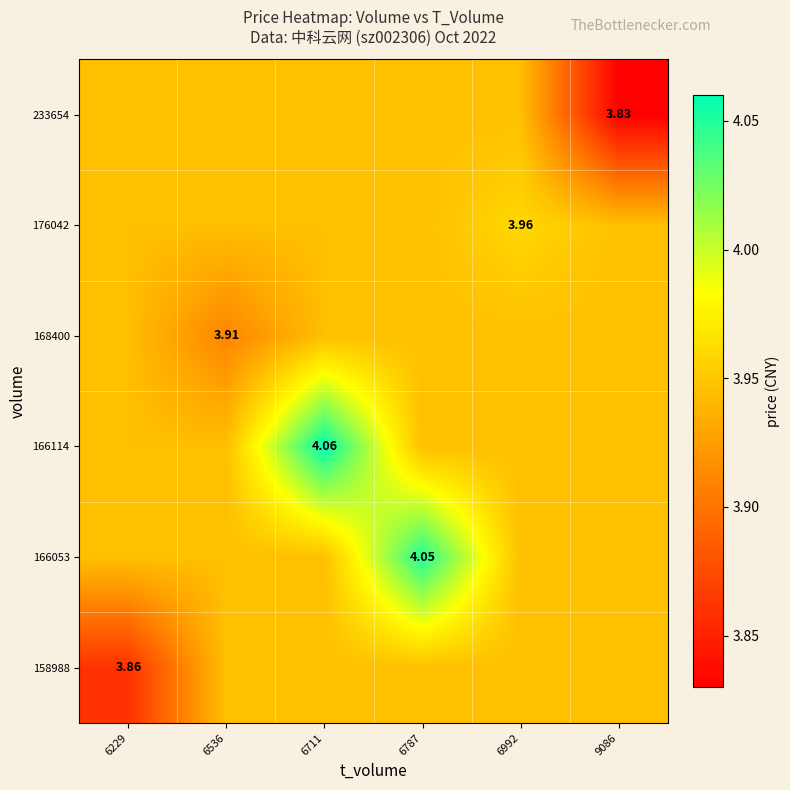

What is the difference between the second highest and minimum values in the 158988 series?

0.1